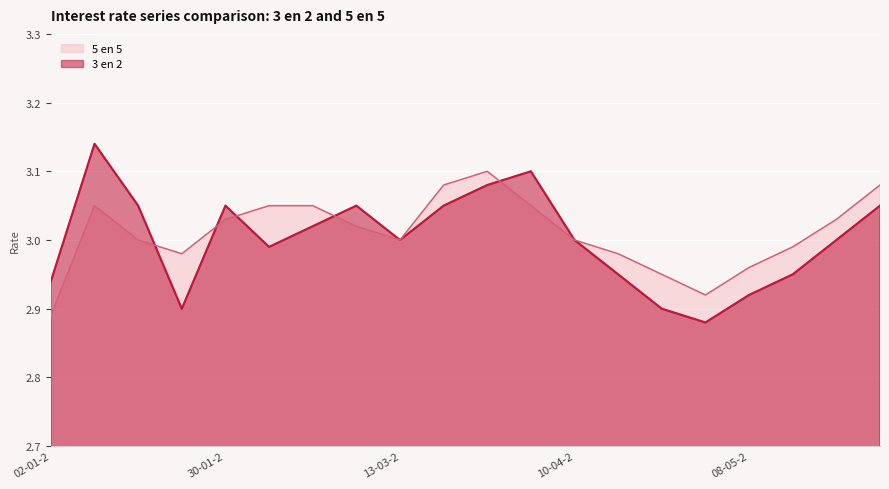

At 27-03-2013, list the series in order from largest to smallest.

5 en 5, 3 en 2